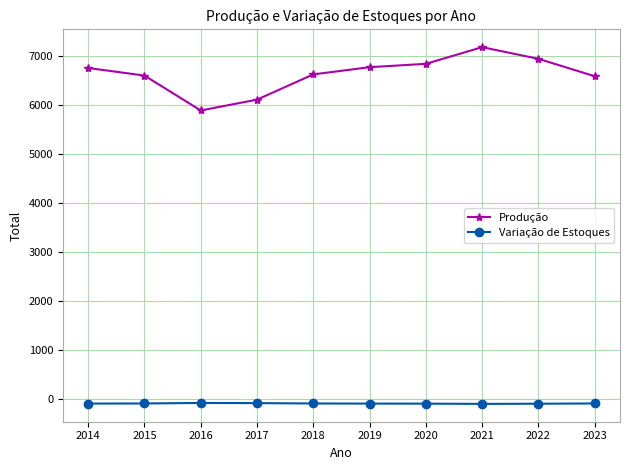

True or false: Variação de Estoques and Produção cross at least once.

False